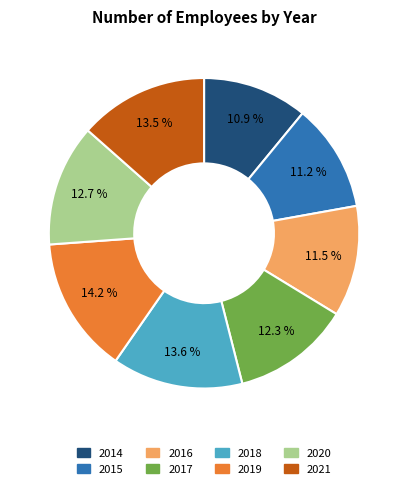

Count the number of slices in the pie.

8